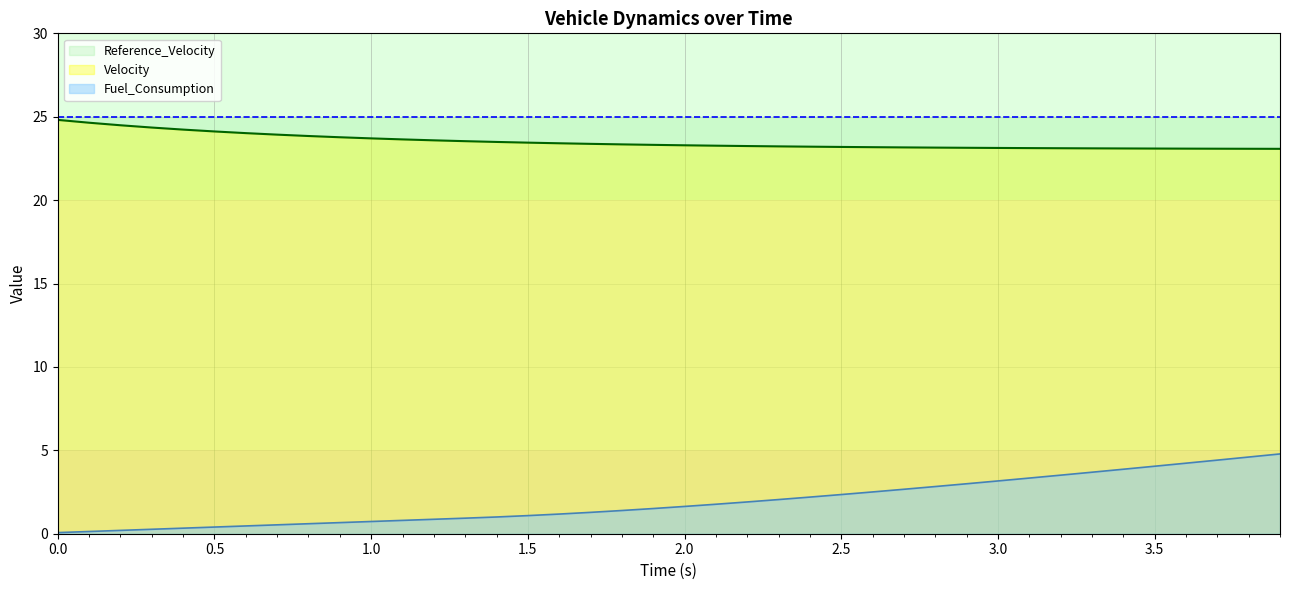

Which series has the widest spread of values?

Fuel_Consumption